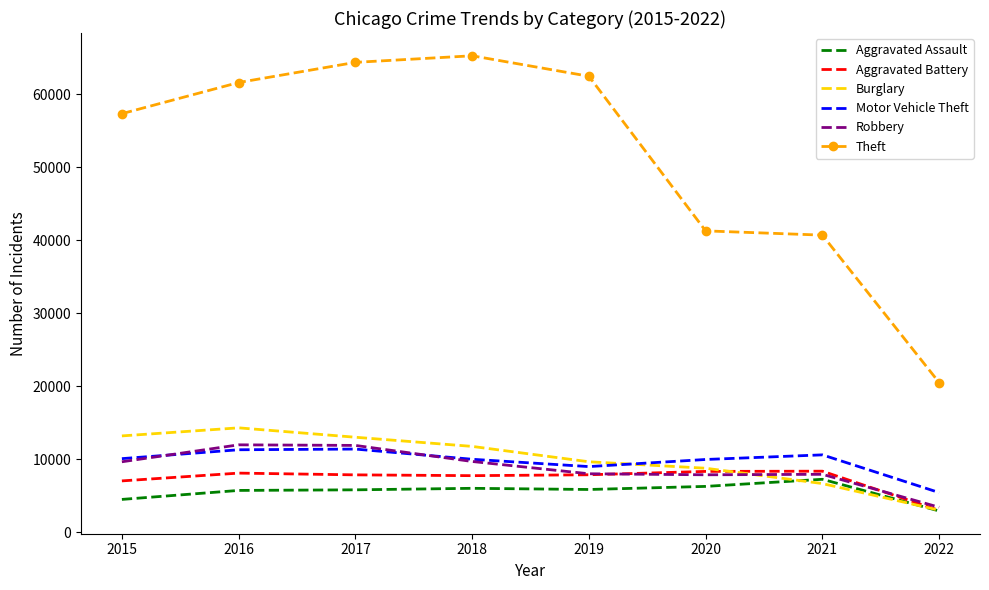

Which series has the widest spread of values?

Theft